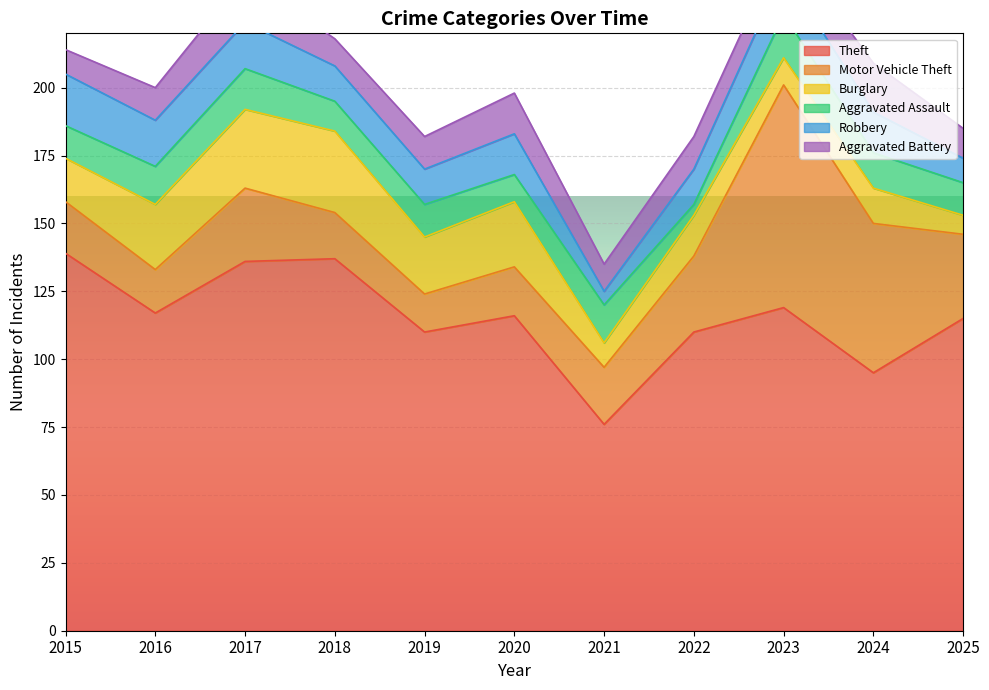

The value of Burglary at 2025 is 3. True or false?

False